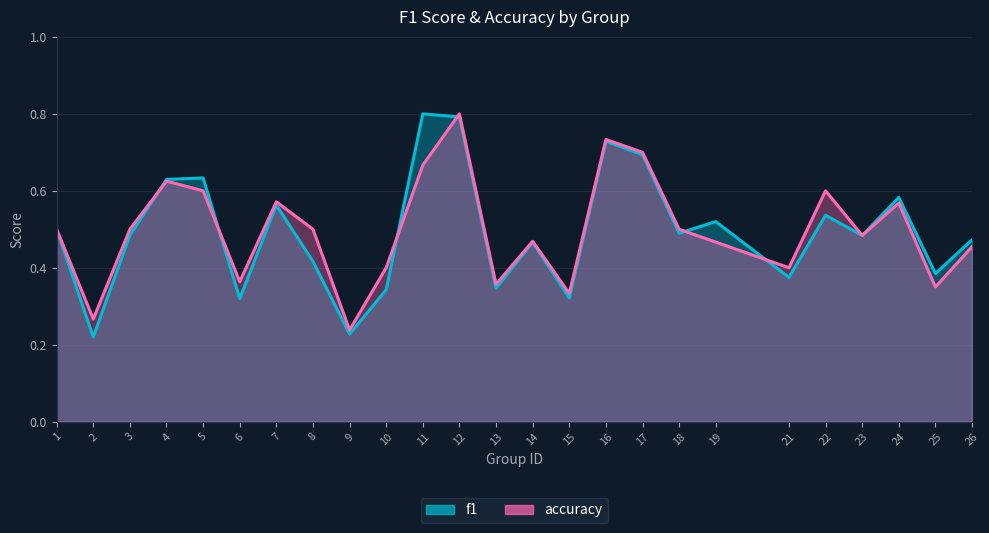

At how many categories does at least one series exceed 0?

25